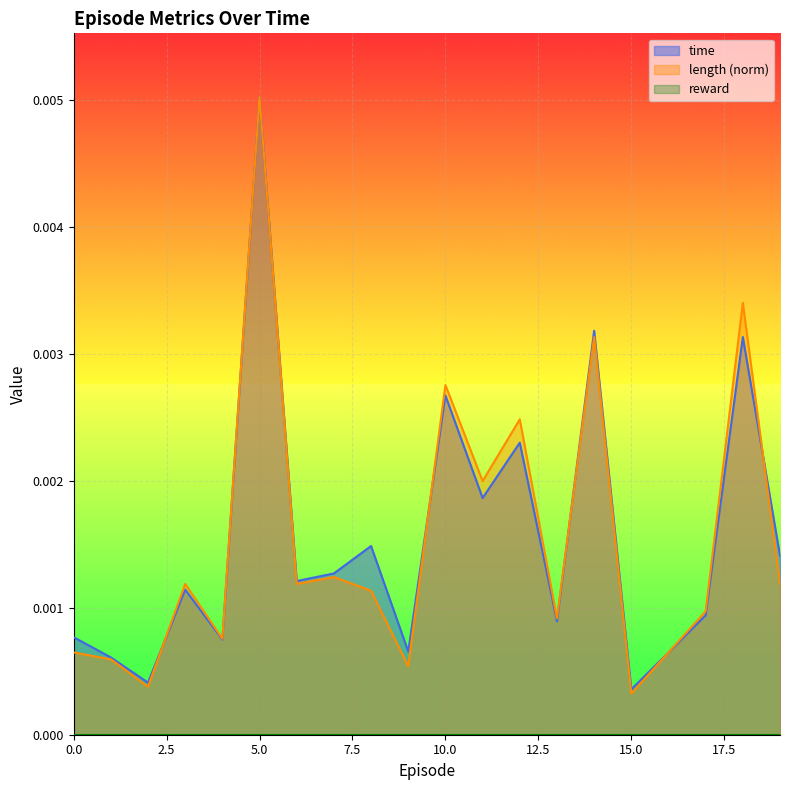

Between 2 and 6, which series saw the biggest shift?

length